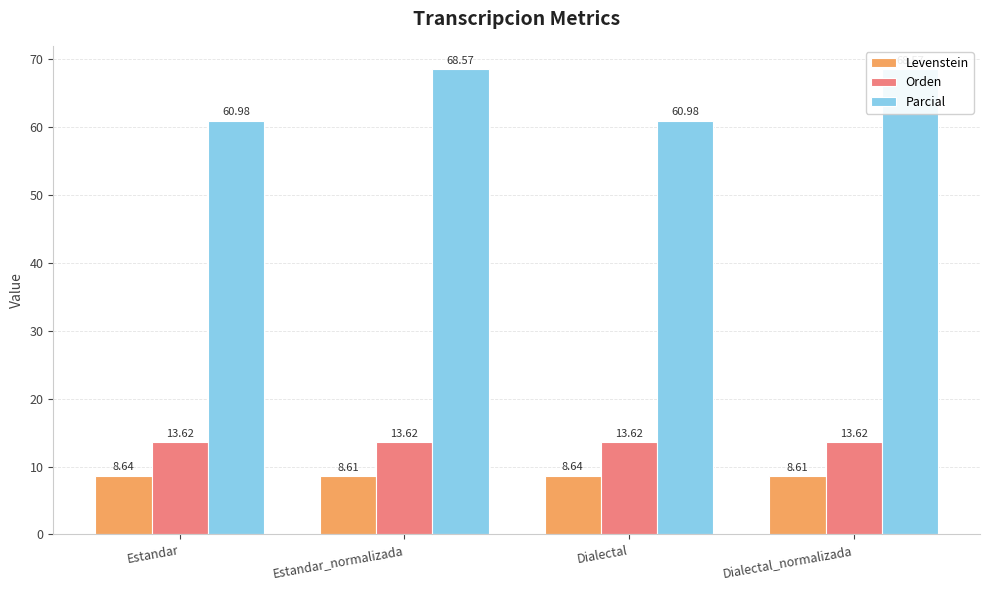

Is it true that Orden equals 8.1 at Estandar?

False